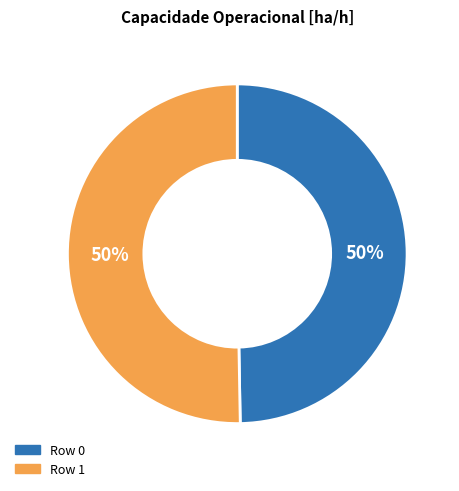

Do Row 0 and Row 1 together represent more than half of the pie?

Yes